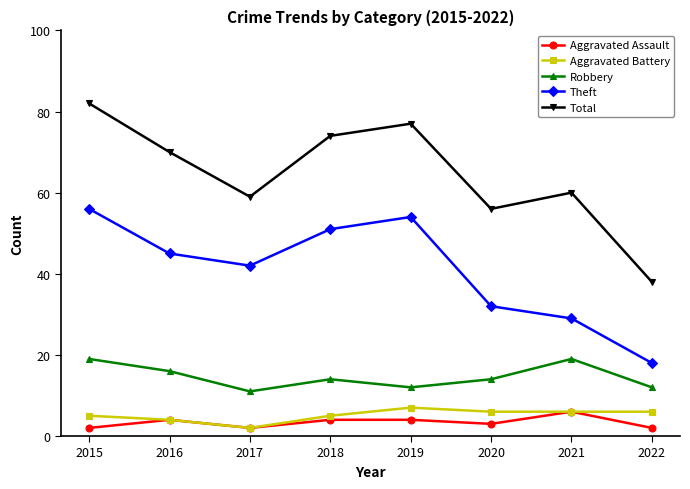

At which label is Aggravated Battery closest to 4?

2016